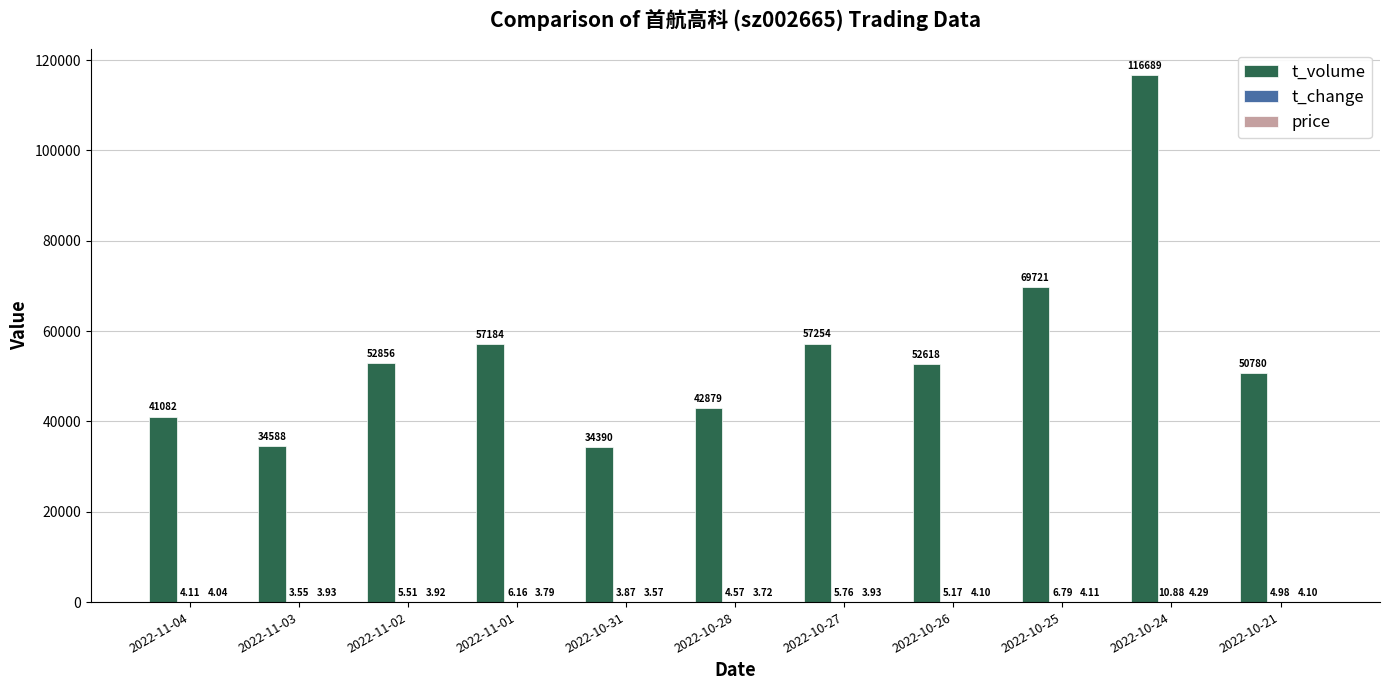

At which category is the sum across all series the highest?

2022-10-24